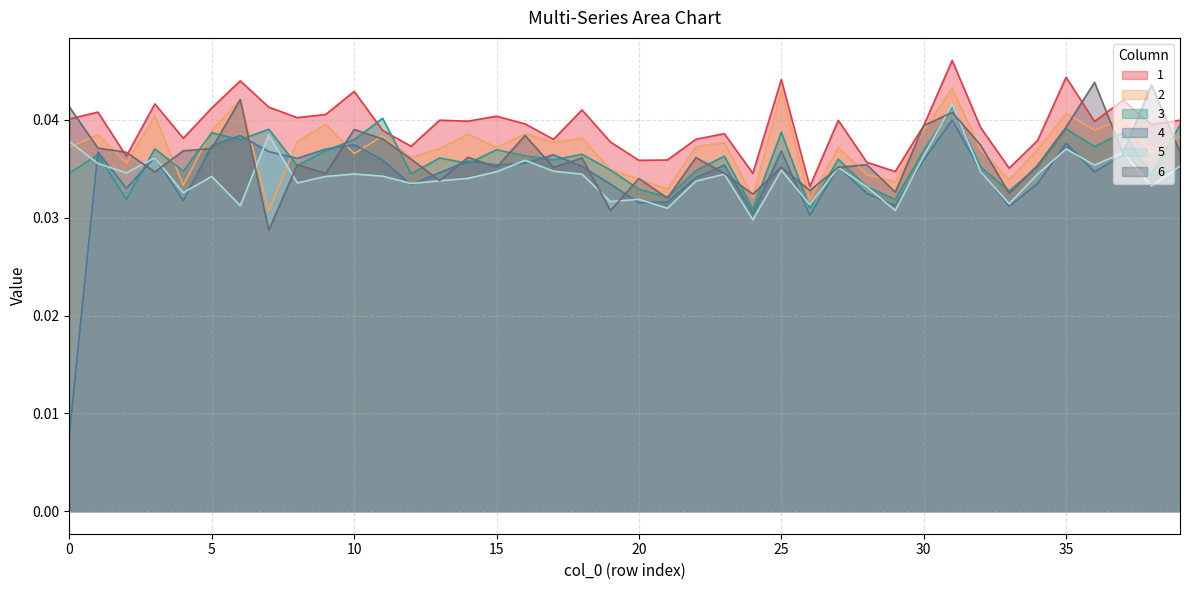

Which series has the largest range (max minus min)?

4